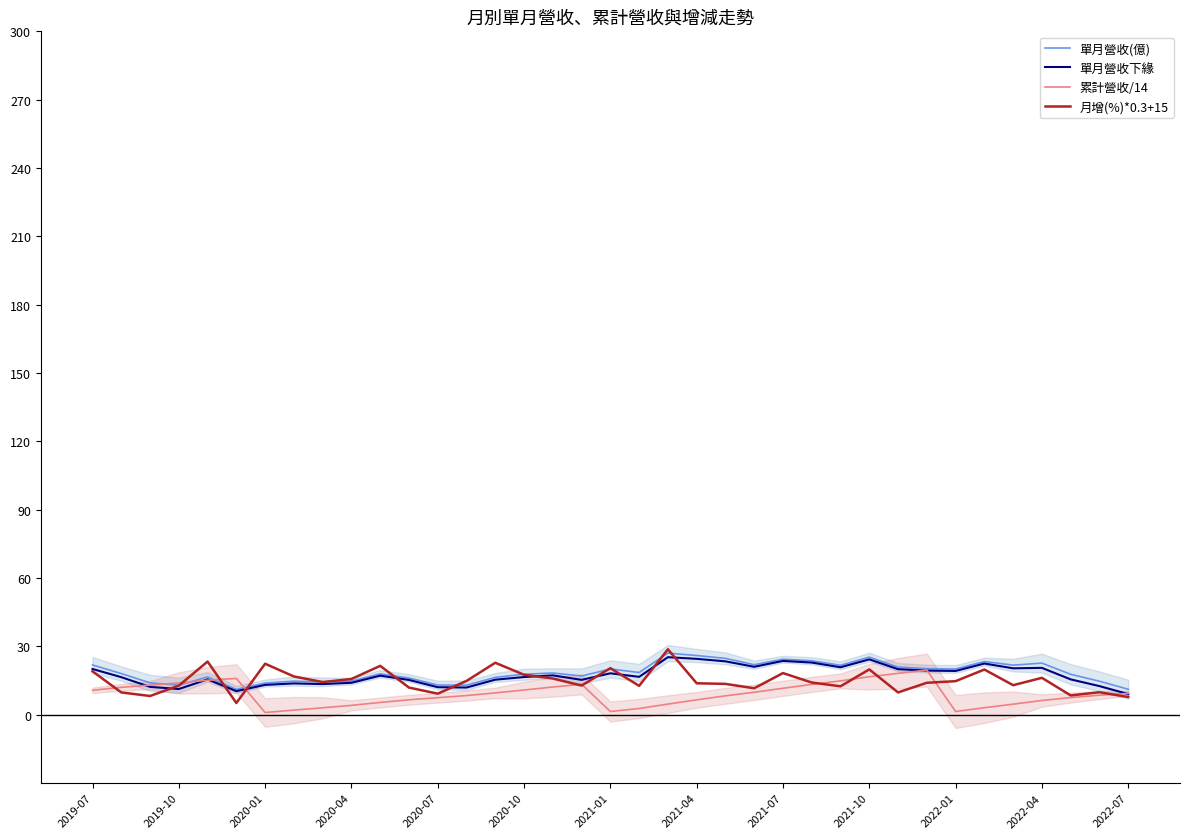

Which series has the largest range (max minus min)?

月增(%)*0.3+15